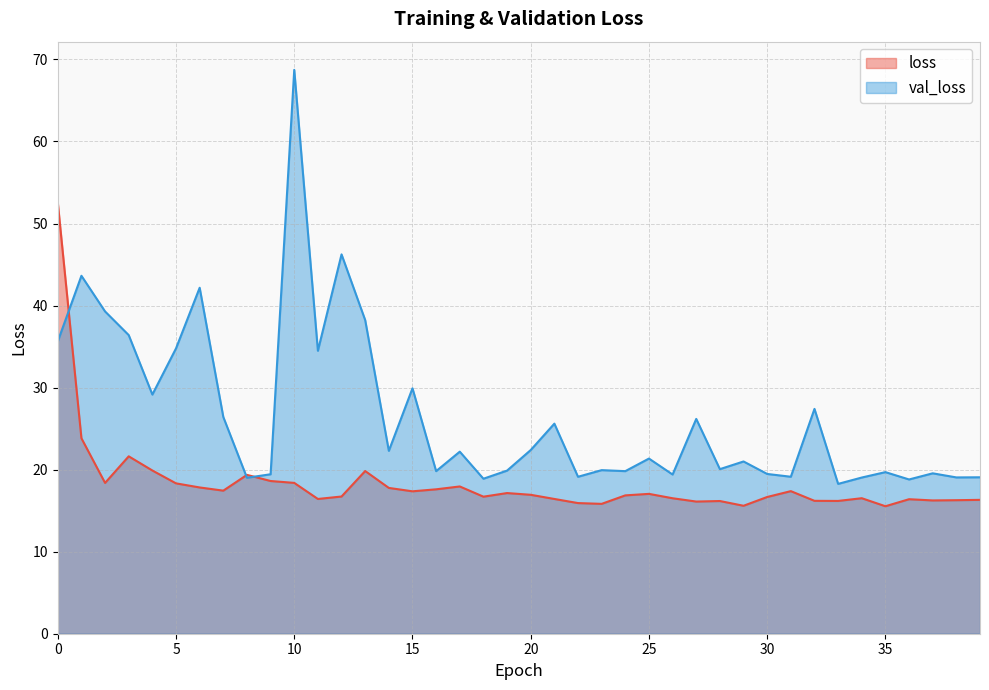

Reading left to right, what are all the values shown in this chart?

loss: 0=52.6	1=23.8	2=18.4	3=21.6	4=19.9	5=18.3	6=17.8	7=17.4	8=19.4	9=18.6	10=18.4	11=16.4	12=16.7	13=19.8	14=17.8	15=17.4	16=17.6	17=17.9	18=16.7	19=17.1	20=16.9	21=16.4	22=15.9	23=15.8	24=16.9	25=17.0	26=16.5	27=16.1	28=16.2	29=15.6	30=16.7	31=17.4	32=16.2	33=16.2	34=16.5	35=15.5	36=16.4	37=16.2	38=16.3	39=16.3
val_loss: 0=35.6	1=43.6	2=39.3	3=36.4	4=29.2	5=34.8	6=42.2	7=26.4	8=19.0	9=19.4	10=68.7	11=34.5	12=46.2	13=38.2	14=22.3	15=29.9	16=19.8	17=22.2	18=18.9	19=19.9	20=22.4	21=25.6	22=19.1	23=19.9	24=19.8	25=21.3	26=19.4	27=26.2	28=20.1	29=21.0	30=19.5	31=19.1	32=27.4	33=18.3	34=19.0	35=19.7	36=18.8	37=19.6	38=19.1	39=19.1